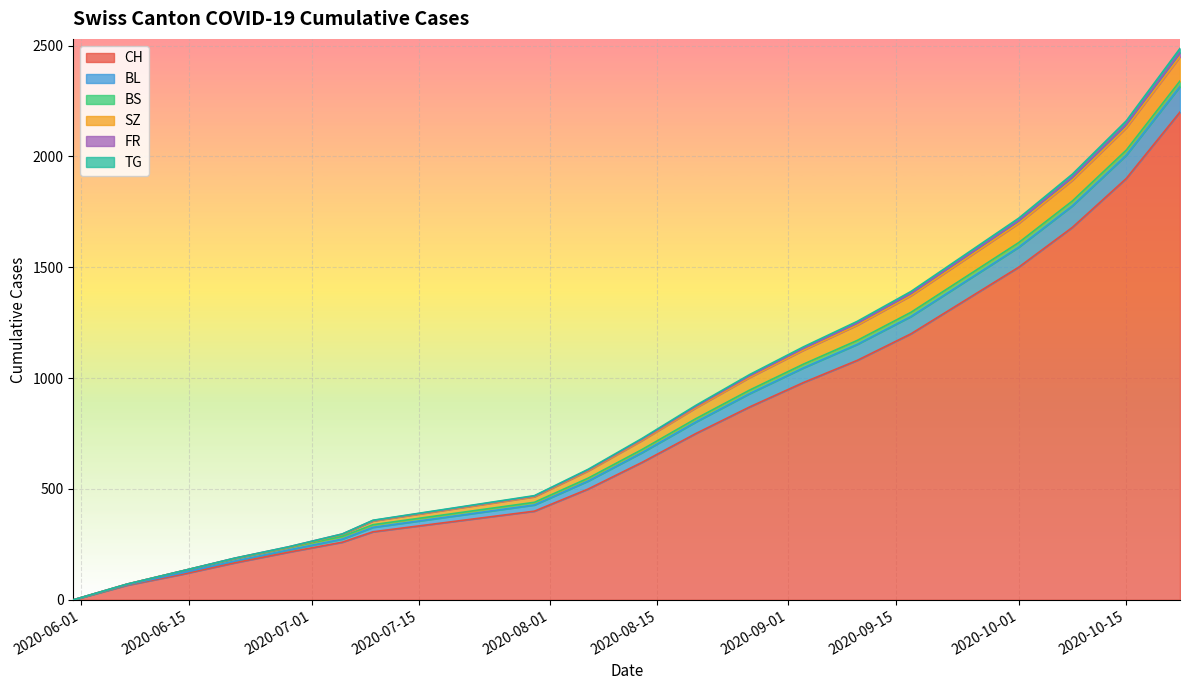

What is the highest value of the CH series?

2200